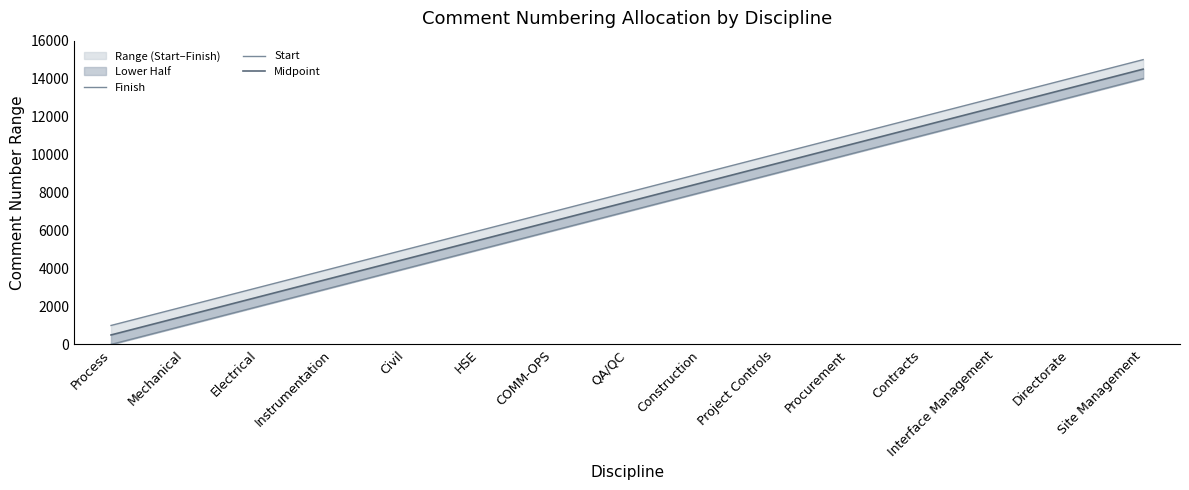

True or false: Midpoint and Start cross at least once.

False